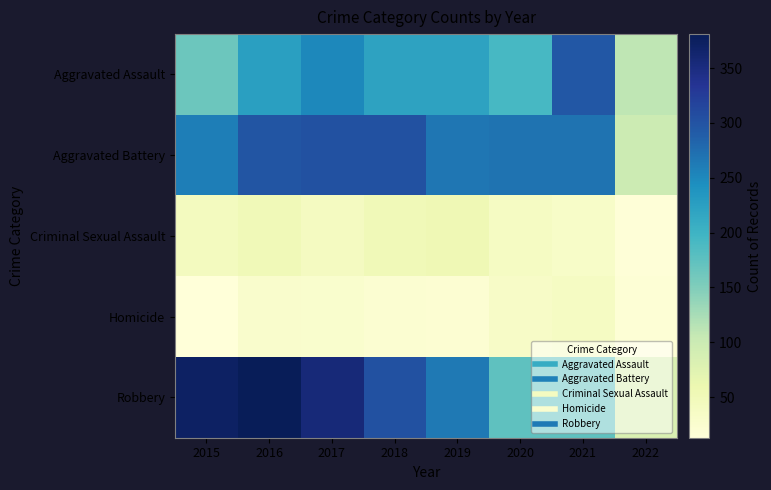

At which category does the chart reach its peak across all series?

2016